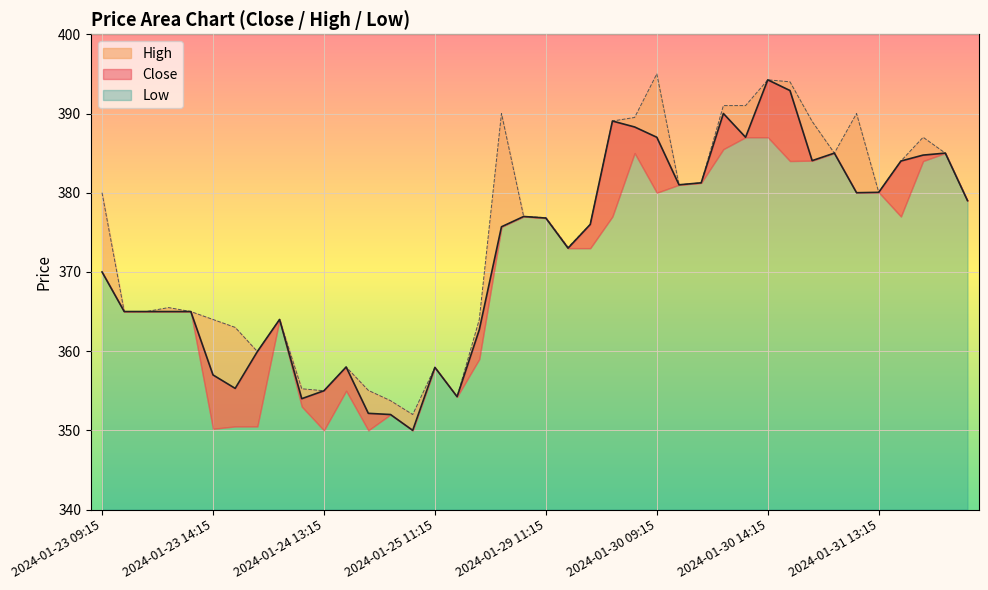

The Close series shows 379.0 at 2024-02-01 10:15. True or false?

True